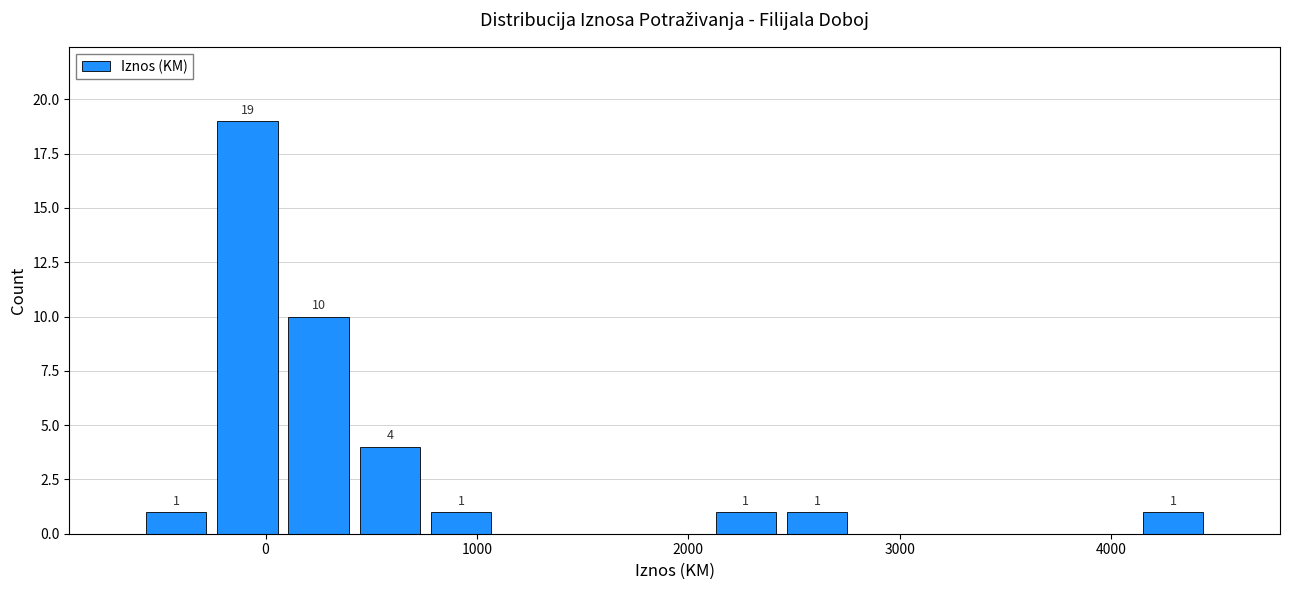

Read against the x-axis, roughly where is the centre of the tallest bar?

-100